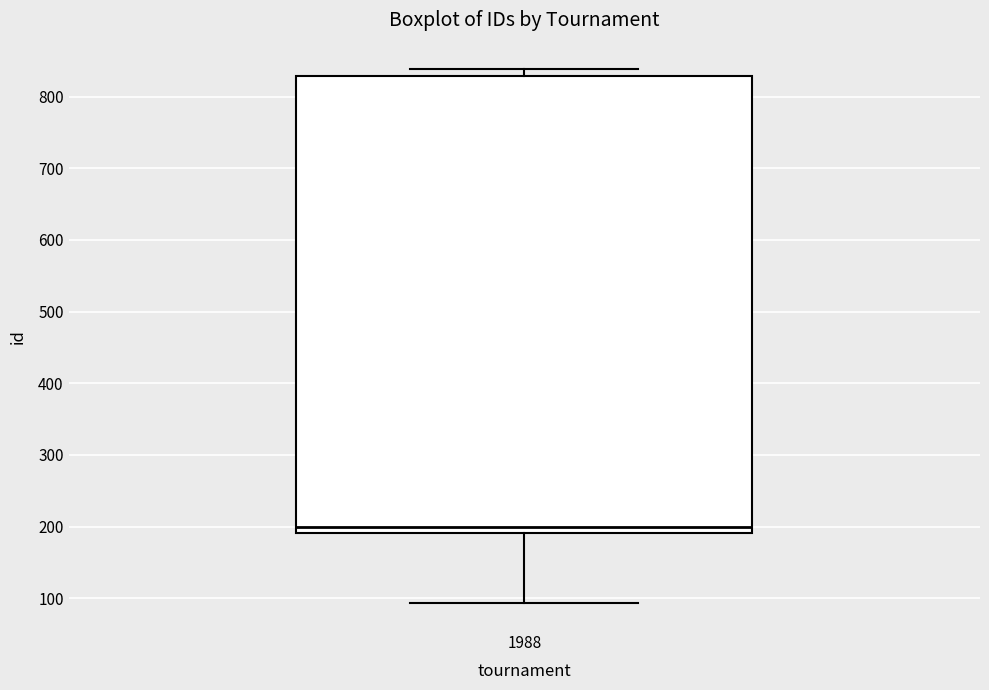

Read this box plot against the y-axis: the position of the median line, the range covered by the box, and the ends of both whiskers. The values are not printed on the chart, so give them approximately, as read against the axis.

median 200, box 190 to 830, whiskers 90 to 840